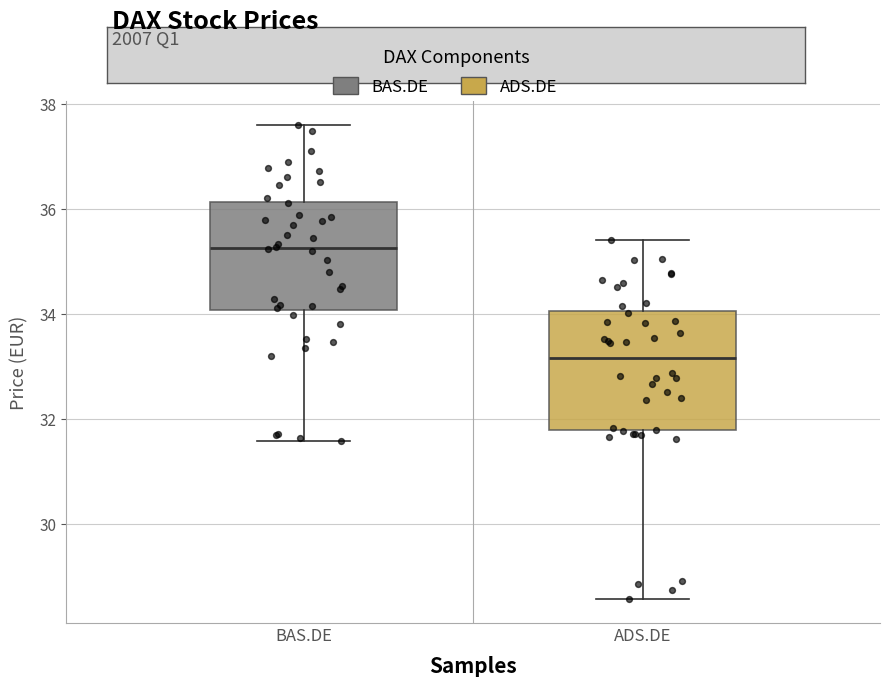

Reading left to right, transcribe this box plot: for each box, give where its median line is, the range the box spans, and where its two whiskers end, as read against the y-axis. The values are not printed on the chart, so give them approximately, as read against the axis.

BAS.DE: median 35.2, box 34.0 to 36.2, whiskers 31.6 to 37.6
ADS.DE: median 33.2, box 31.8 to 34.0, whiskers 28.6 to 35.4